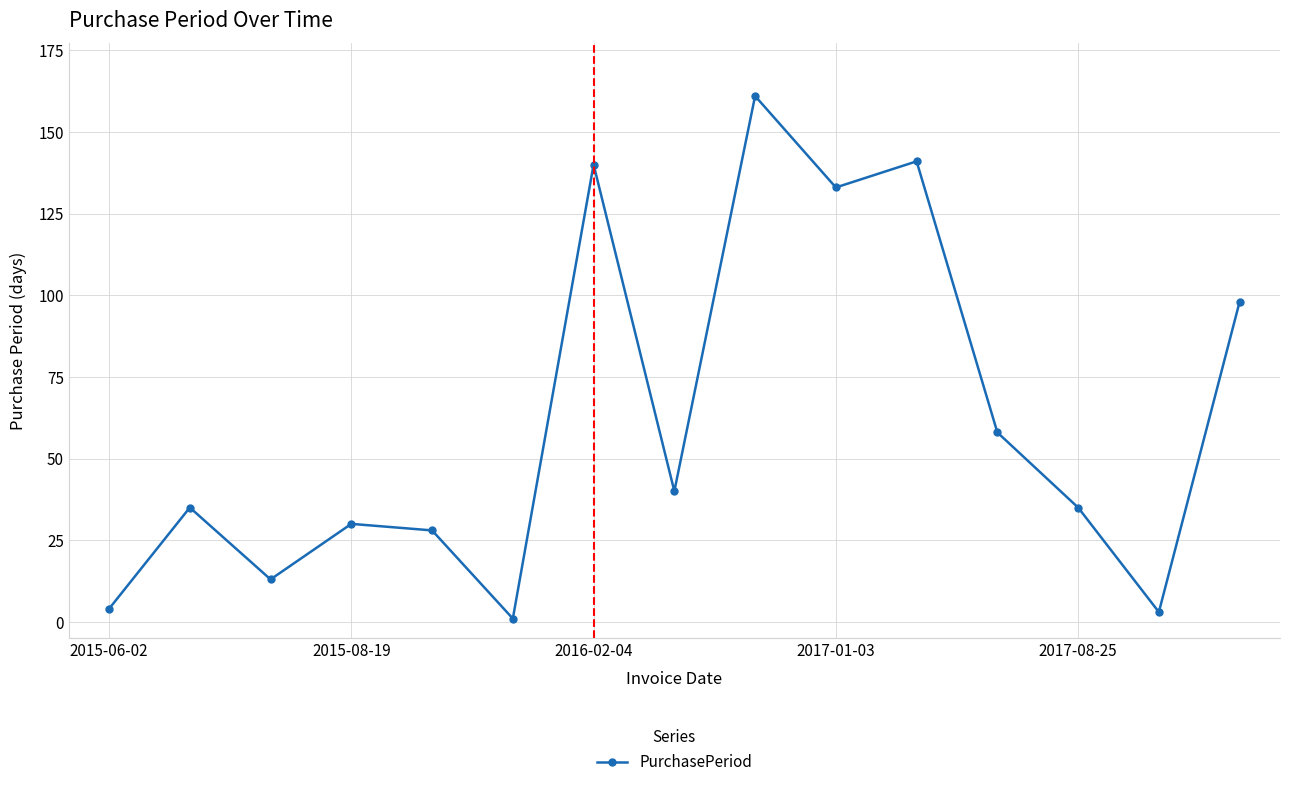

What is the greatest value displayed?

161